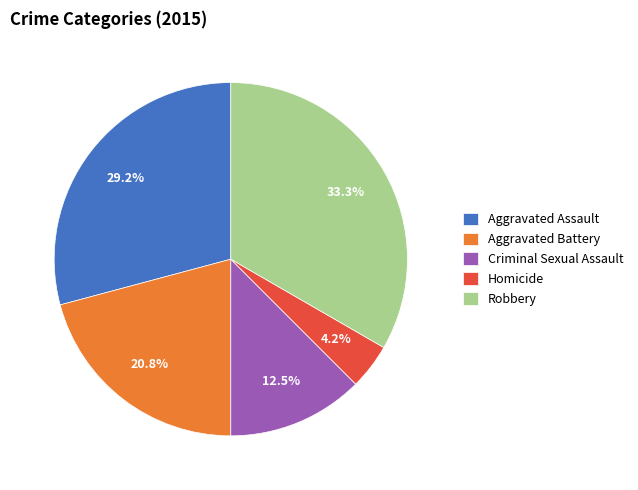

The Homicide slice represents 4% of the pie. True or false?

True